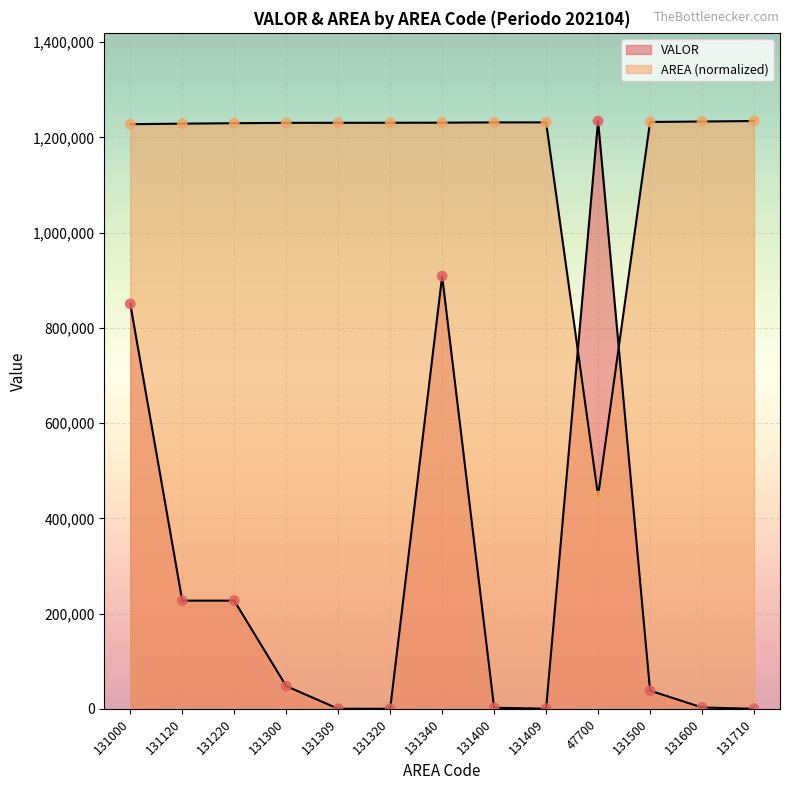

Which series reaches the maximum Y coordinate?

VALOR